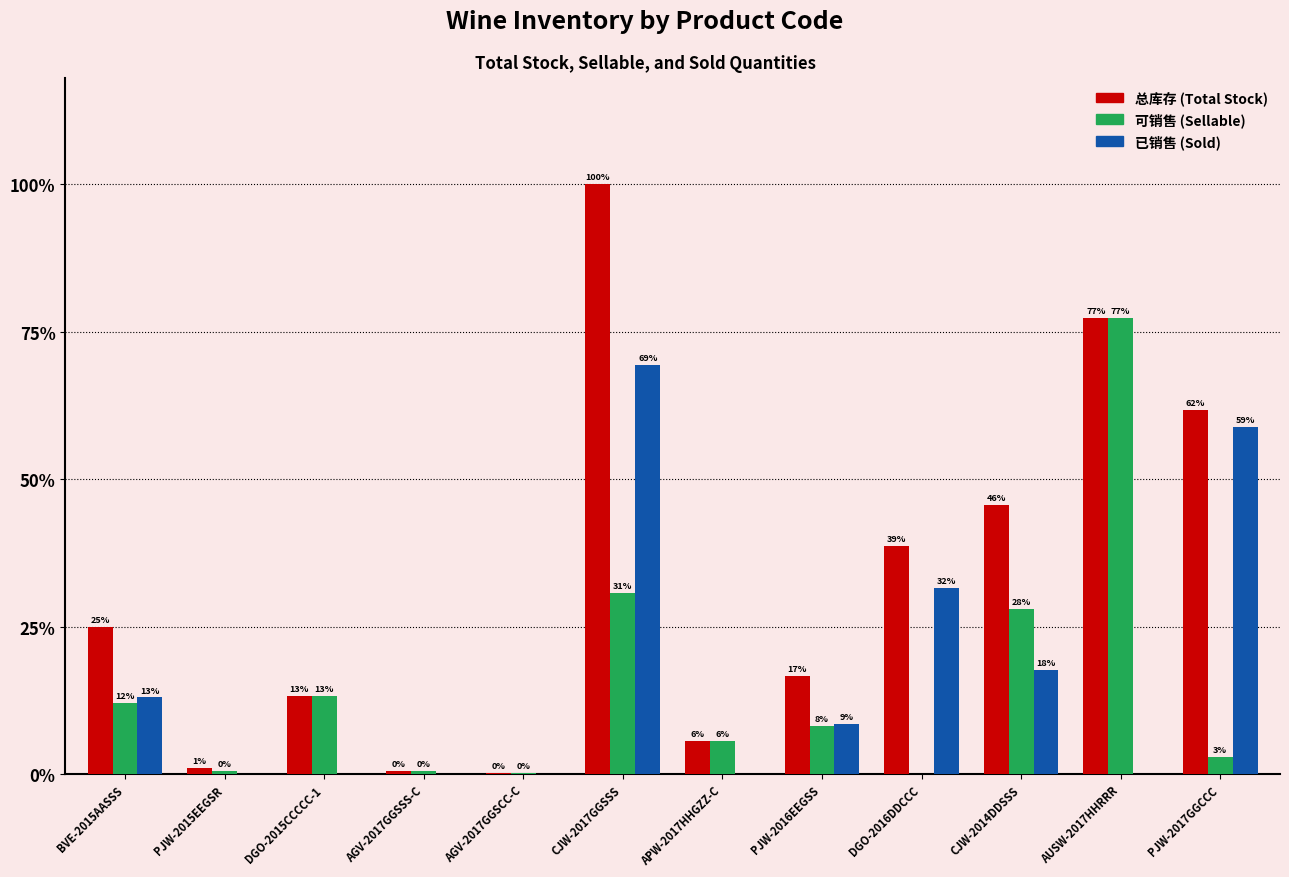

The 总库存 series shows 1500 at PJW-2015EEGSR. True or false?

True